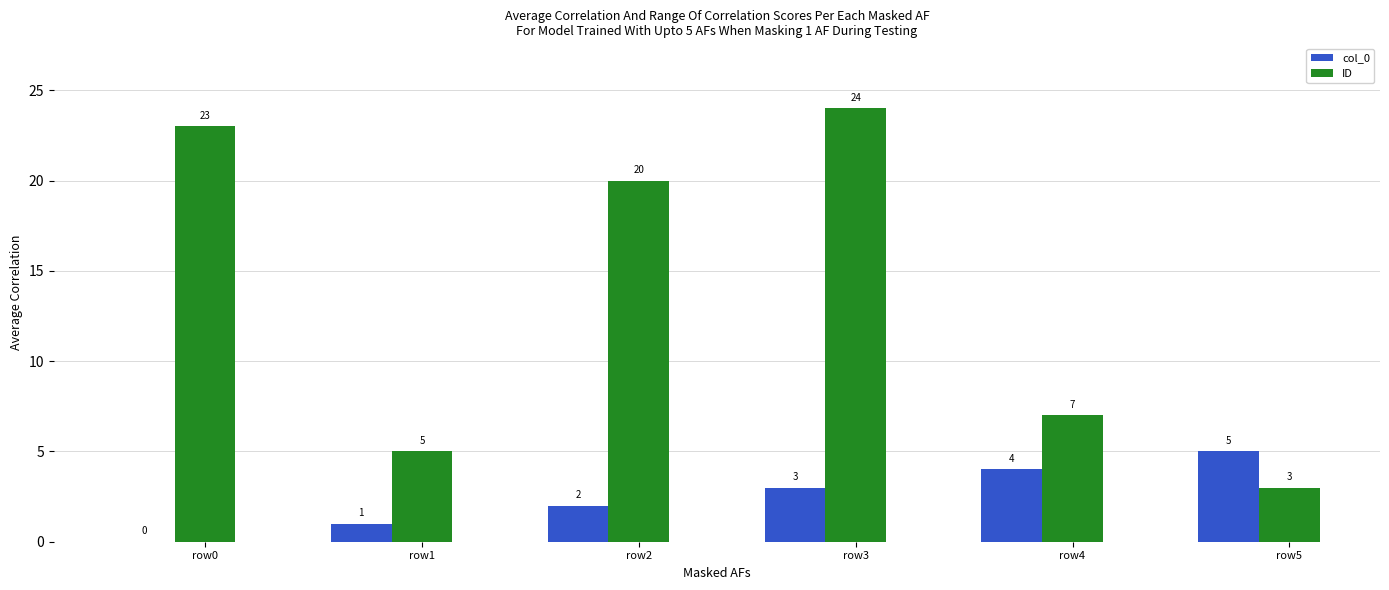

Which series has the largest range (max minus min)?

ID